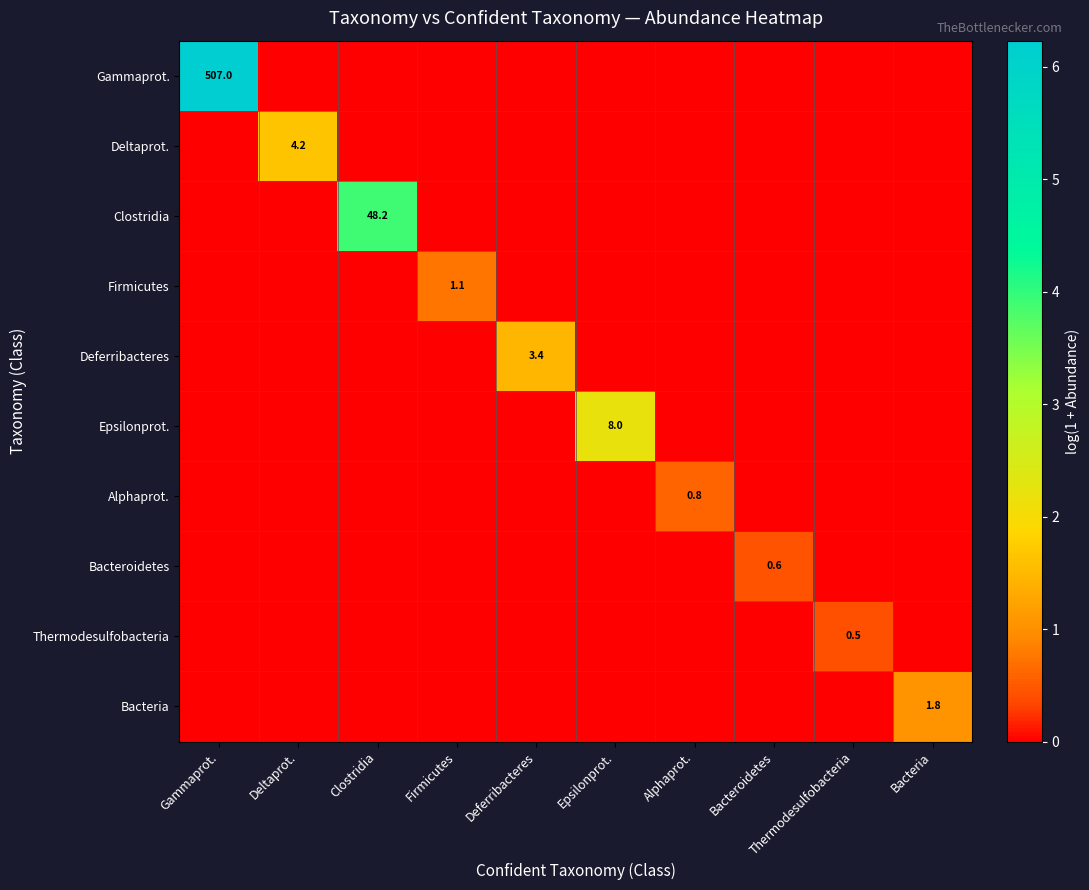

What is the spread (max minus min) of values at Alphaprot.?

0.6